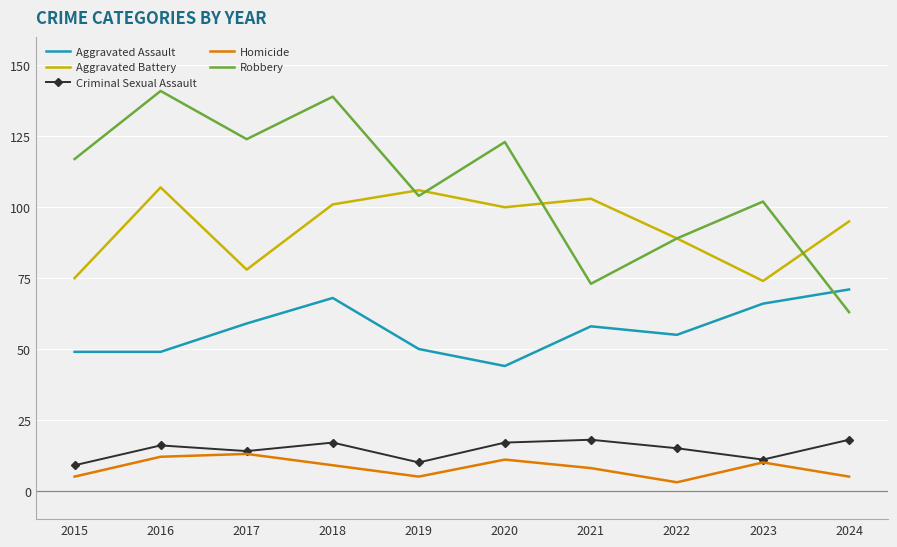

At how many categories does at least one series exceed 88?

10